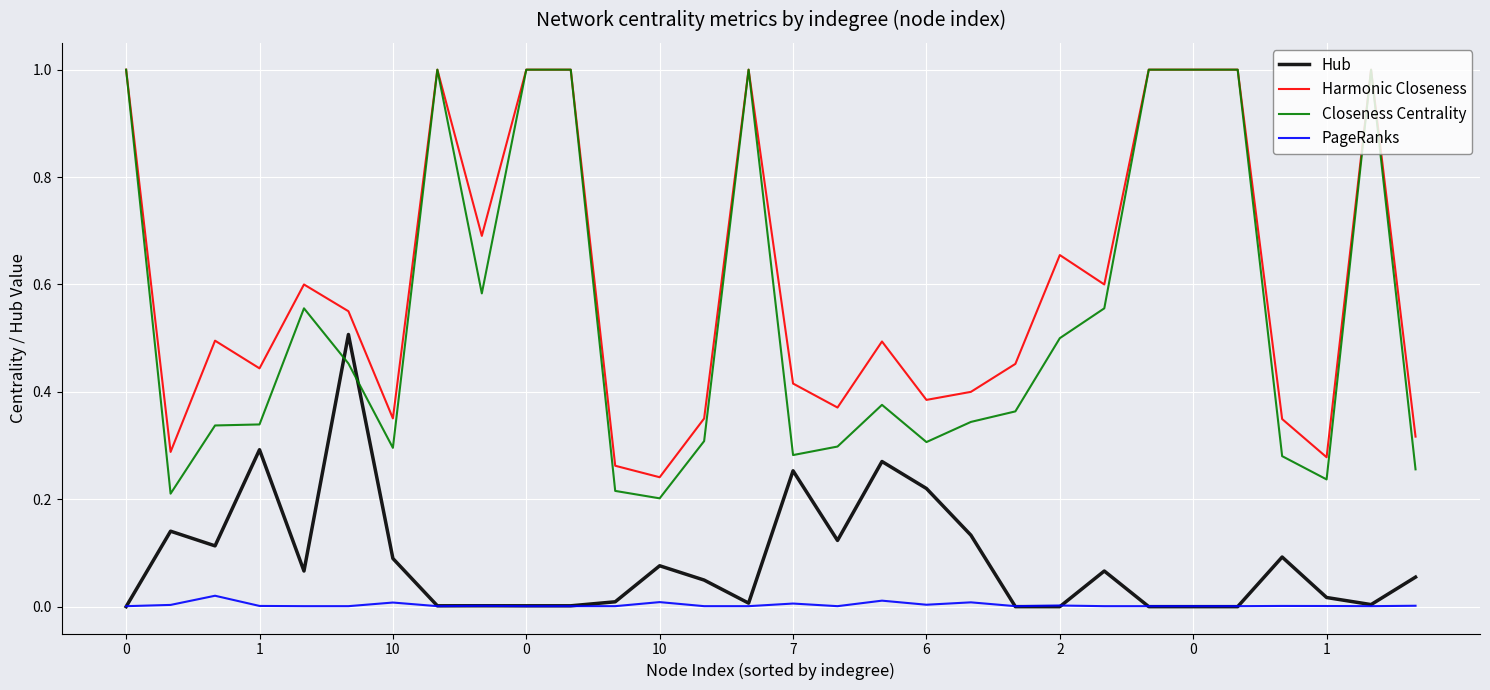

True or false: Closeness Centrality and PageRanks intersect in this chart.

False